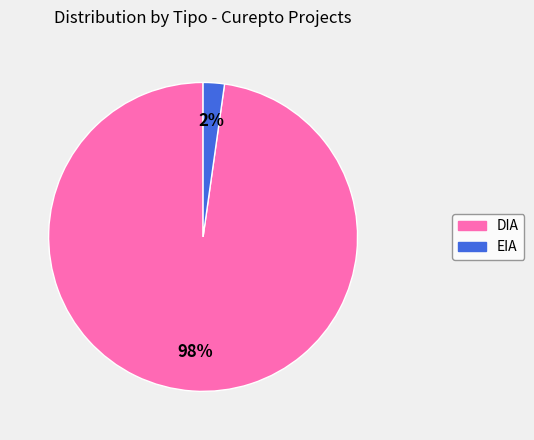

How many slices are in this pie chart?

2